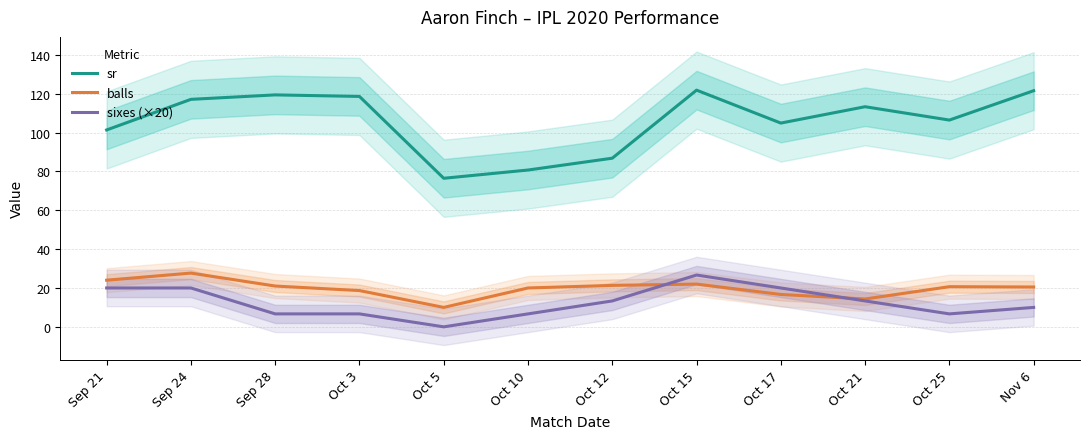

What position from the right is Oct 15?

5